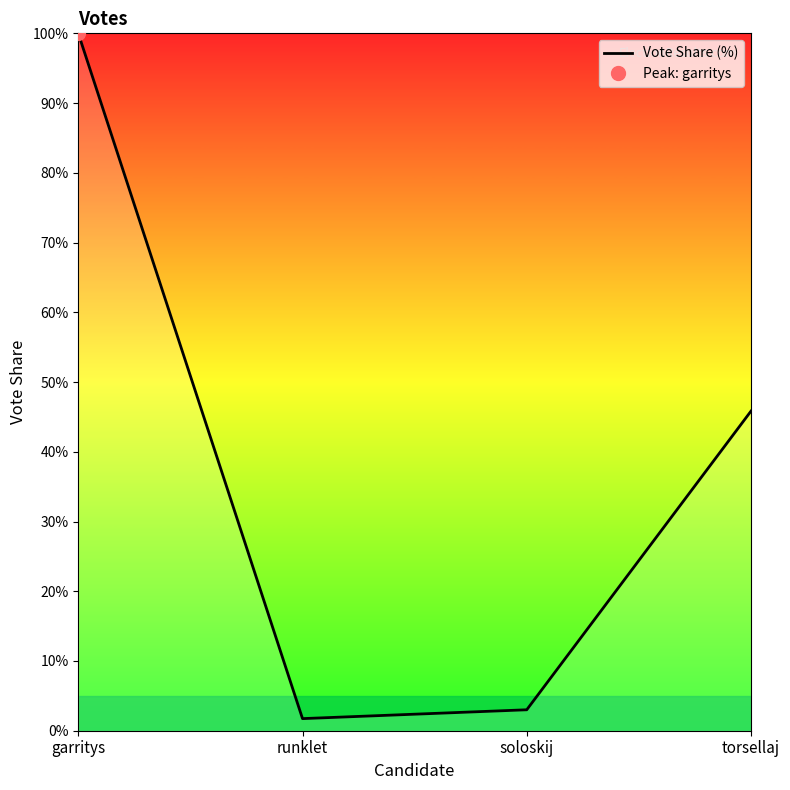

Rank the categories by value from highest to lowest.

garritys, torsellaj, soloskij, runklet